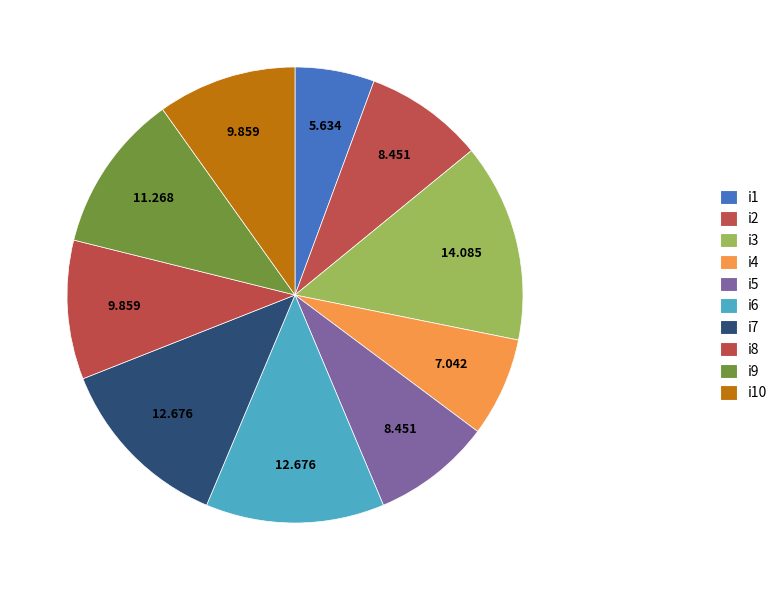

What percentage is the i5 slice, to the nearest percent?

8%